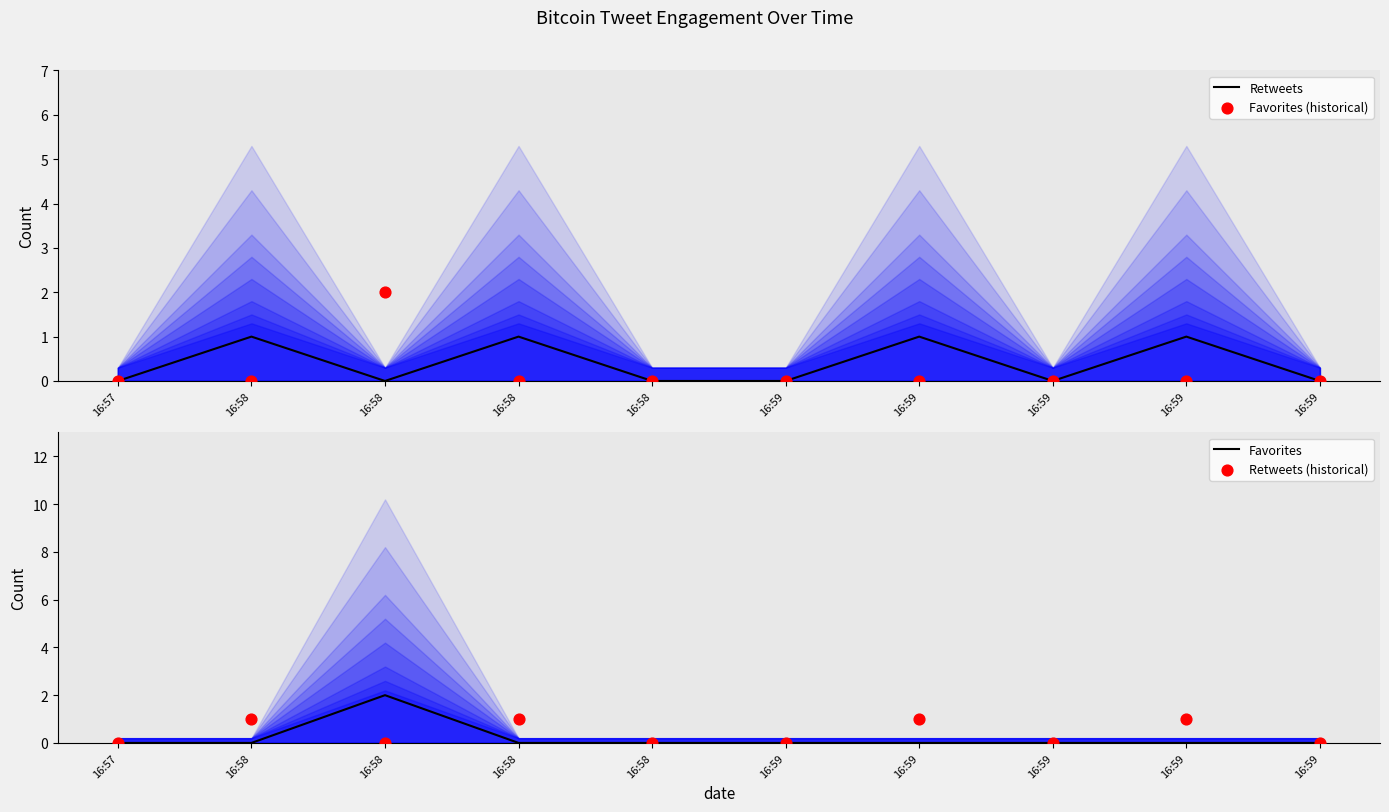

What are all the series names shown in the legend?

Retweets, Favorites (historical), Favorites, Retweets (historical)